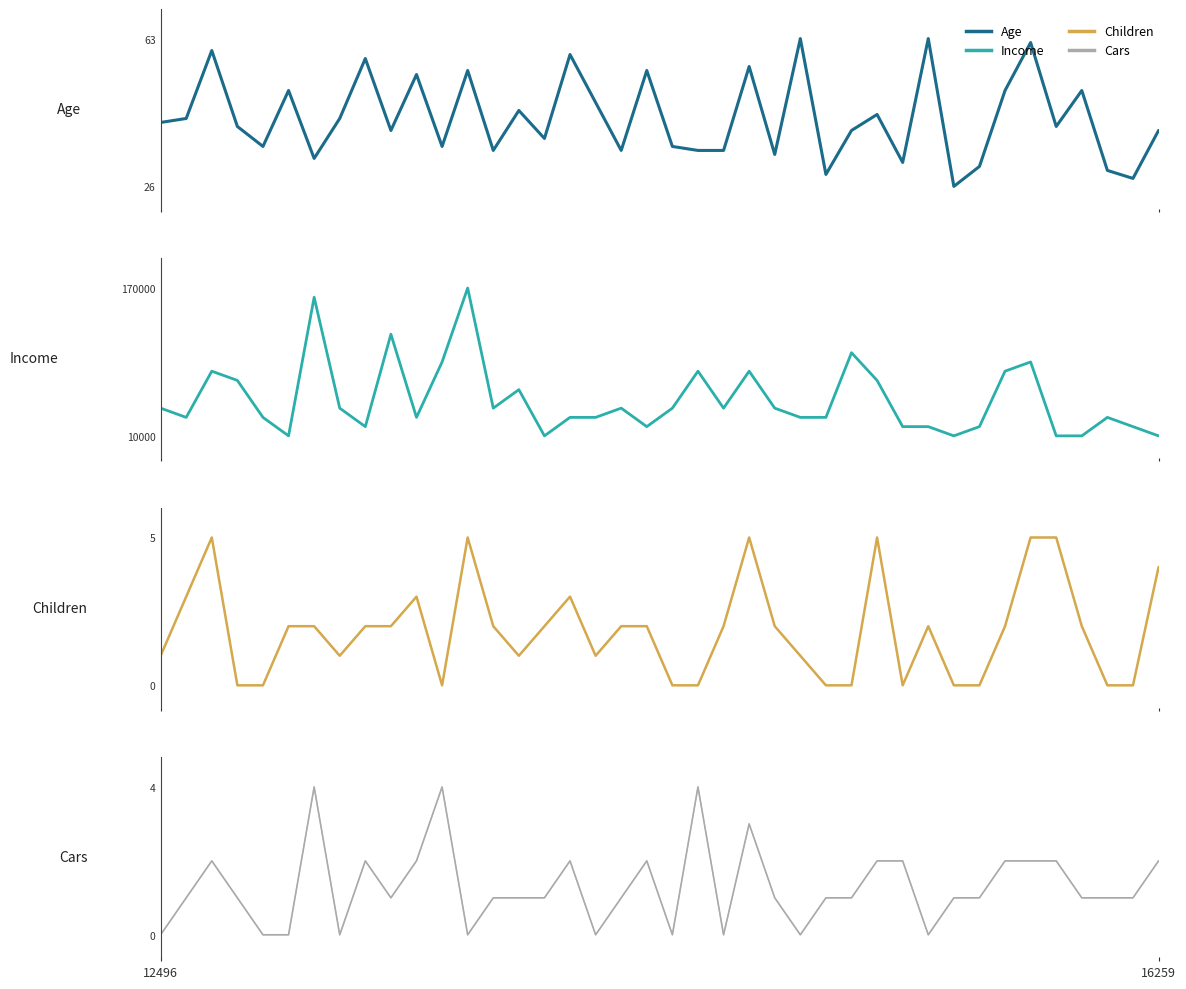

What are all the series names shown in the legend?

Age, Income, Children, Cars